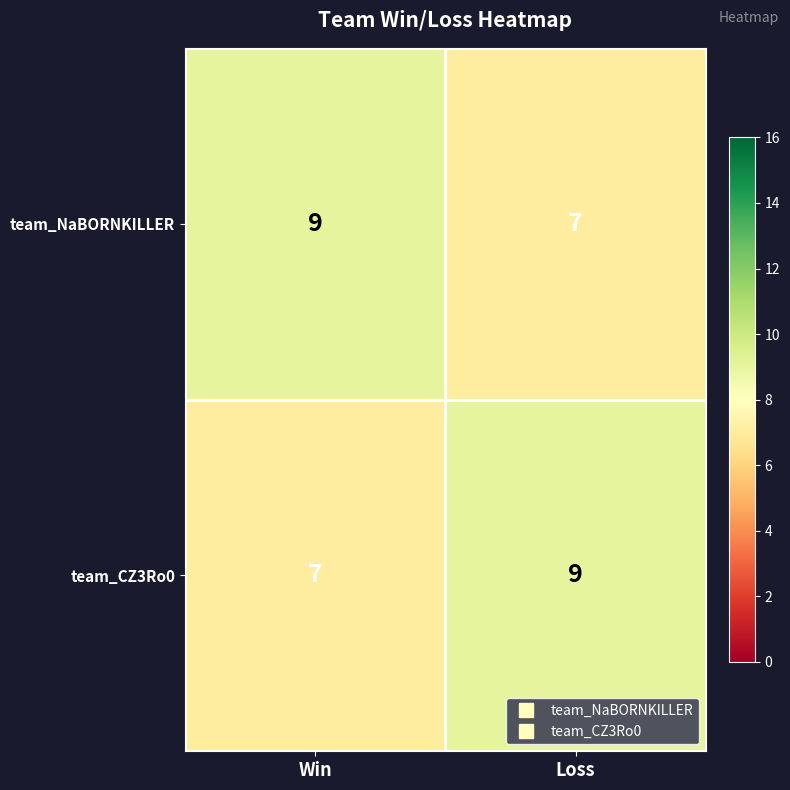

What is the maximum value shown in the chart?

9